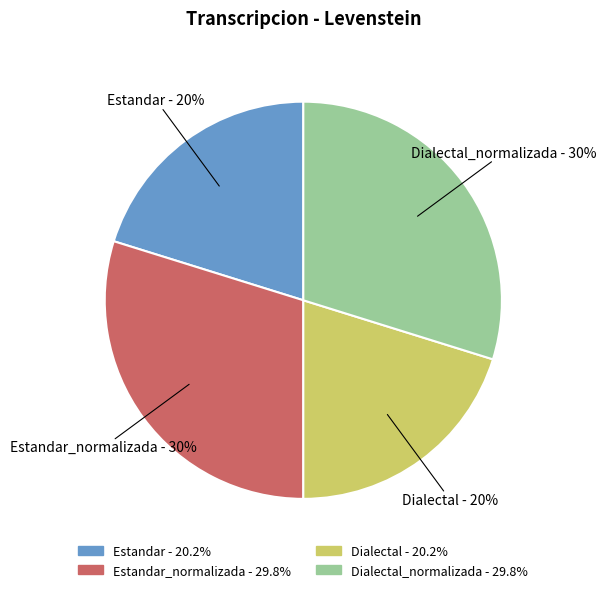

Does any single category account for the majority?

No